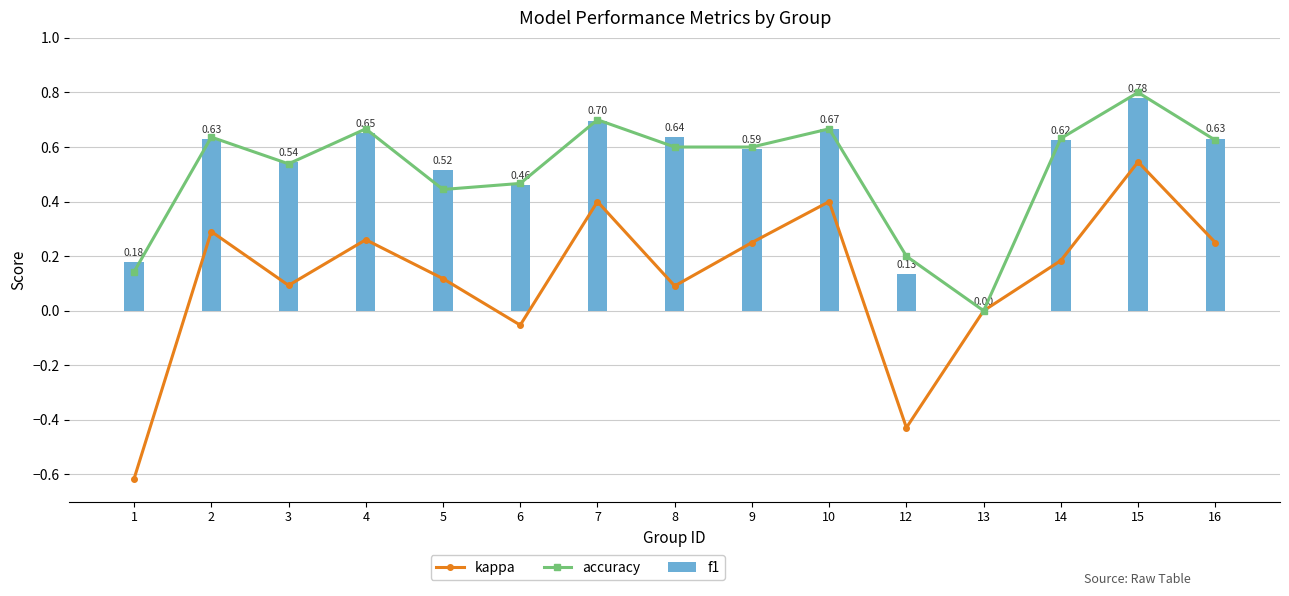

Reading left to right, what are all the values shown in this chart?

kappa: 1=-0.6	2=0.3	3=0.1	4=0.3	5=0.1	6=-0.1	7=0.4	8=0.1	9=0.2	10=0.4	12=-0.4	13=0.0	14=0.2	15=0.5	16=0.2
accuracy: 1=0.1	2=0.6	3=0.5	4=0.7	5=0.4	6=0.5	7=0.7	8=0.6	9=0.6	10=0.7	12=0.2	13=0.0	14=0.6	15=0.8	16=0.6
f1: 1=0.2	2=0.6	3=0.5	4=0.7	5=0.5	6=0.5	7=0.7	8=0.6	9=0.6	10=0.7	12=0.1	13=0.0	14=0.6	15=0.8	16=0.6